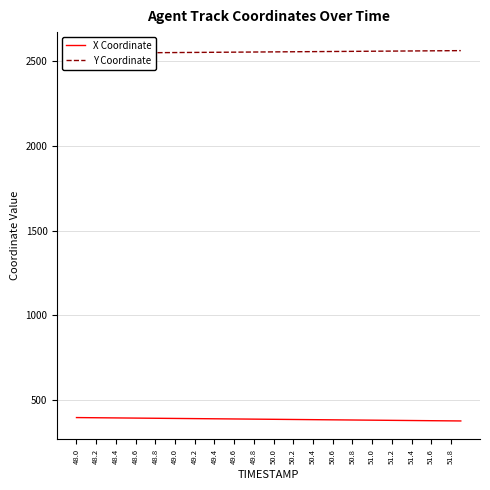

Does the chart have visible grid lines?

Yes